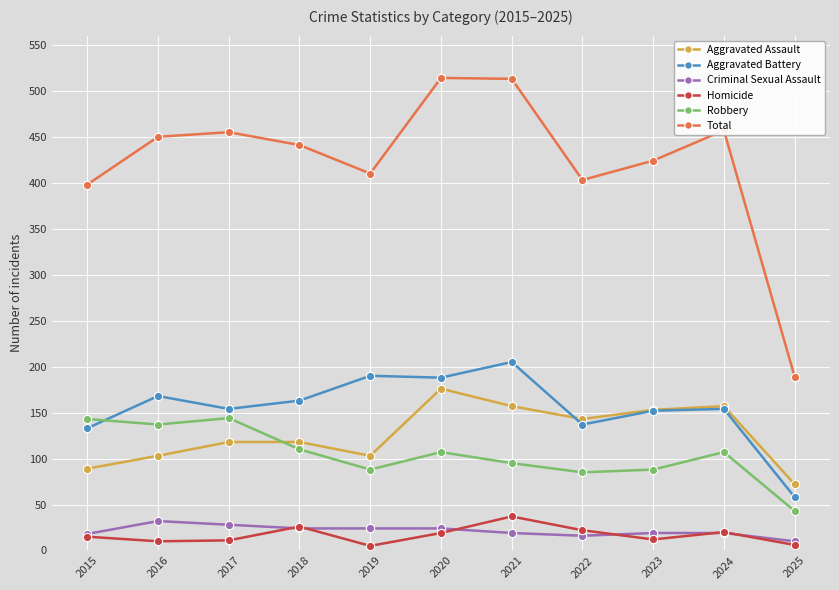

What value does the Homicide series have at 2023, to the nearest 5?

10